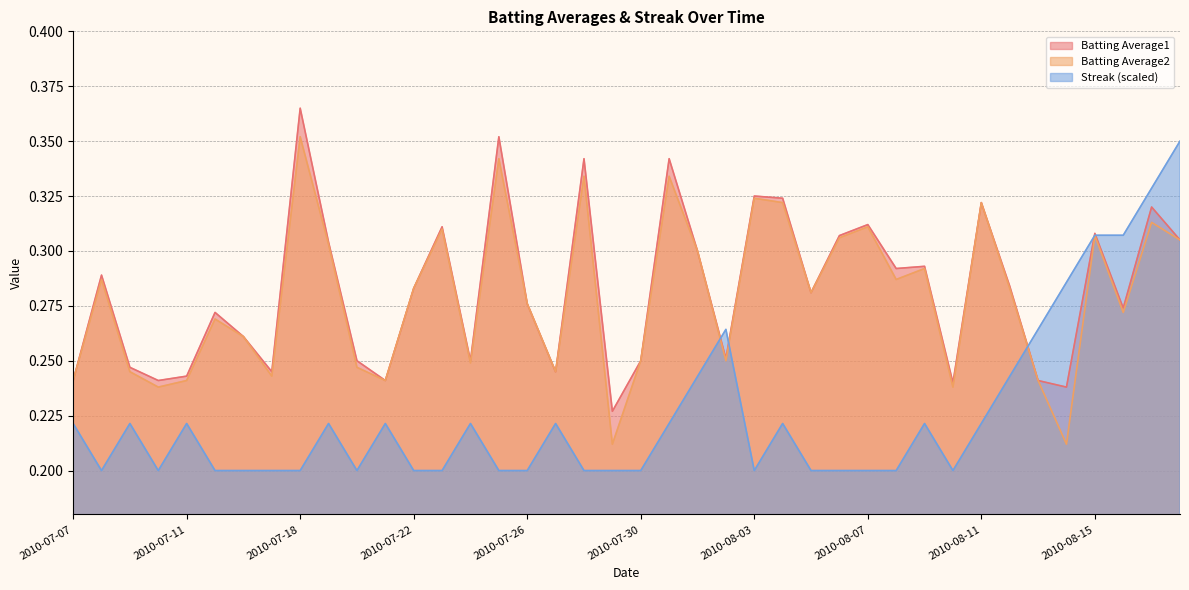

Reading left to right, extract all data points from this chart.

Batting Average1: 0.2	0.3	0.2	0.2	0.2	0.3	0.3	0.2	0.4	0.3	0.2	0.2	0.3	0.3	0.2	0.4	0.3	0.2	0.3	0.2	0.2	0.3	0.3	0.3	0.3	0.3	0.3	0.3	0.3	0.3	0.3	0.2	0.3	0.3	0.2	0.2	0.3	0.3	0.3	0.3
Batting Average2: 0.2	0.3	0.2	0.2	0.2	0.3	0.3	0.2	0.4	0.3	0.2	0.2	0.3	0.3	0.2	0.3	0.3	0.2	0.3	0.2	0.2	0.3	0.3	0.2	0.3	0.3	0.3	0.3	0.3	0.3	0.3	0.2	0.3	0.3	0.2	0.2	0.3	0.3	0.3	0.3
Streak: 0.2	0.2	0.2	0.2	0.2	0.2	0.2	0.2	0.2	0.2	0.2	0.2	0.2	0.2	0.2	0.2	0.2	0.2	0.2	0.2	0.2	0.2	0.2	0.3	0.2	0.2	0.2	0.2	0.2	0.2	0.2	0.2	0.2	0.2	0.3	0.3	0.3	0.3	0.3	0.3